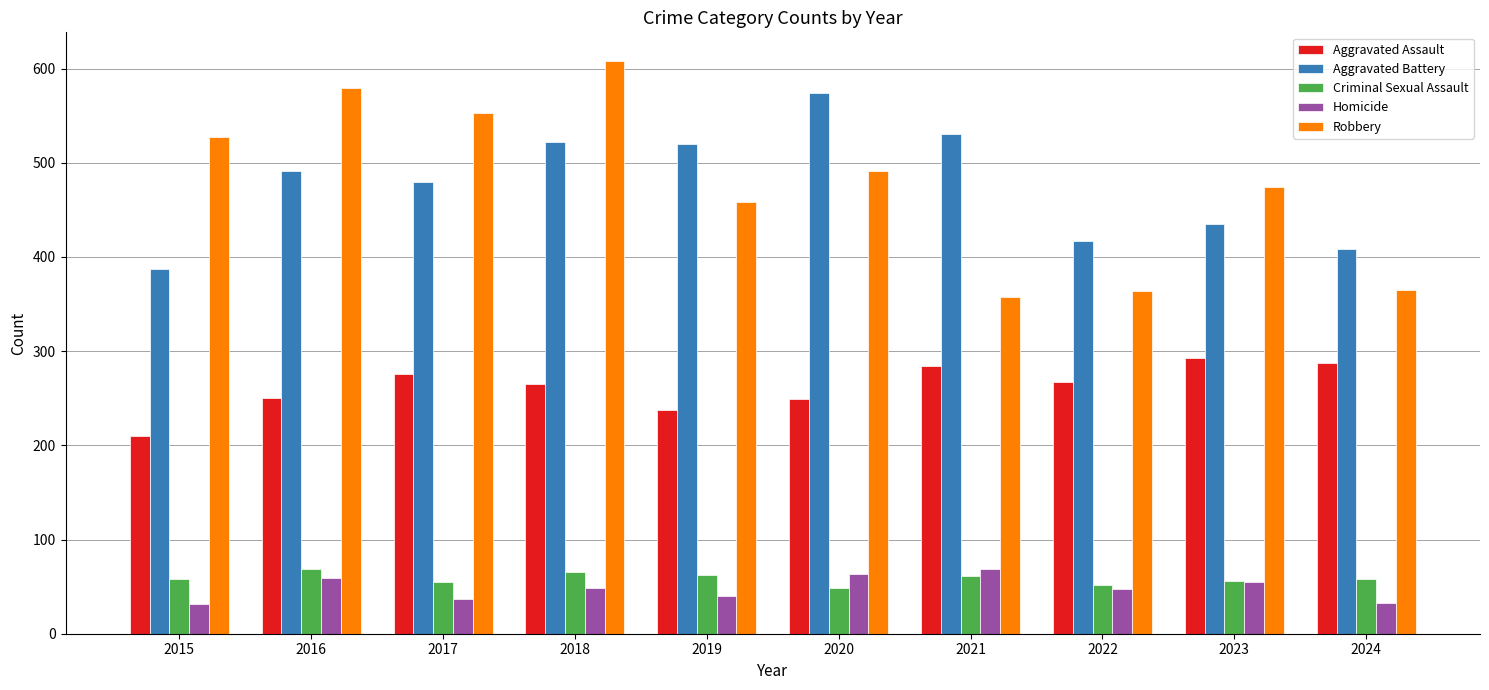

The value of Criminal Sexual Assault at 2022 is 93. True or false?

False